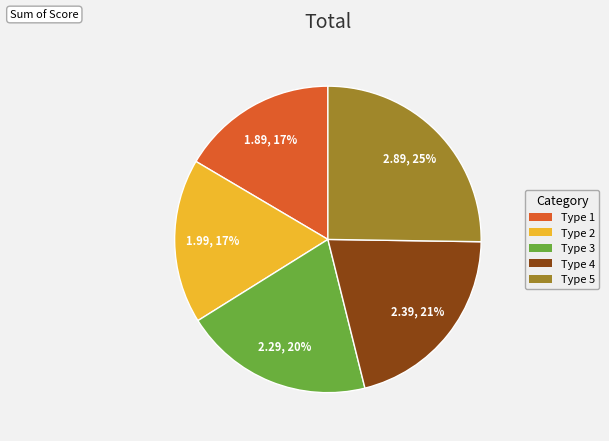

Between Type 1 and Type 3, which is larger?

Type 3